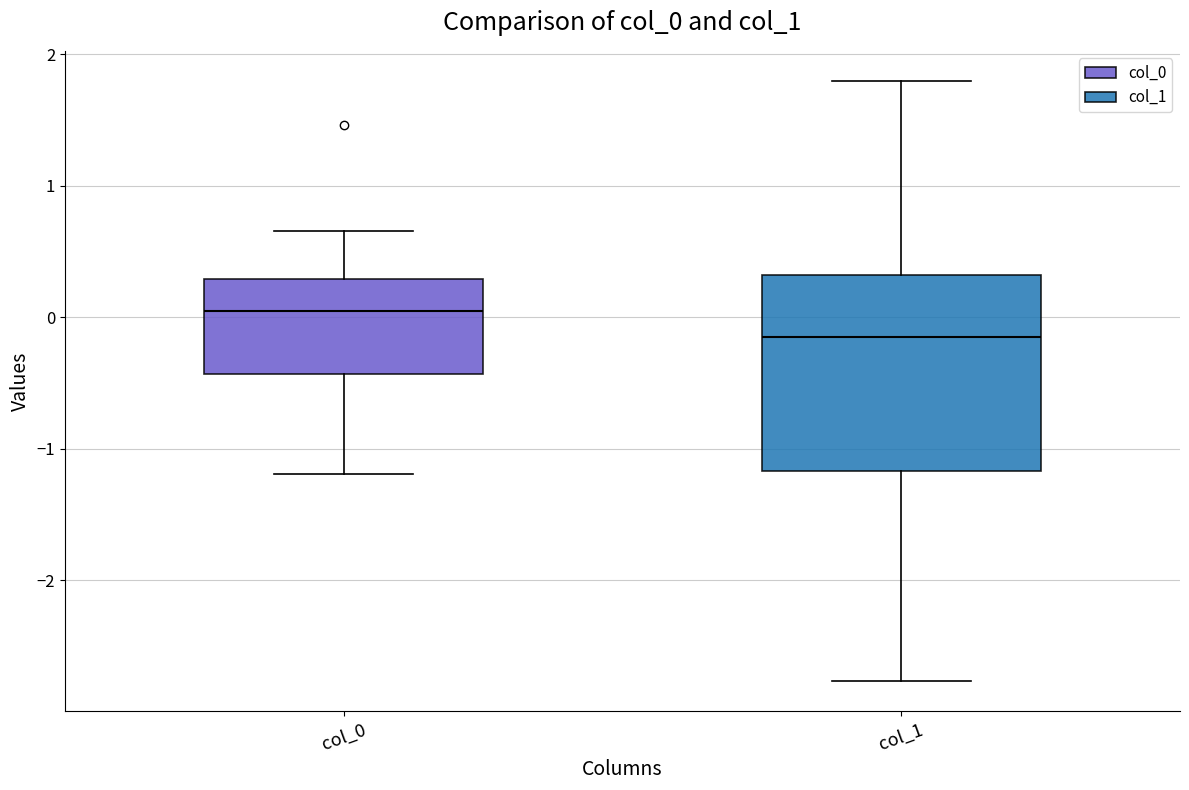

Reading left to right, read every box against the y-axis: the position of its median line, the range the box covers, and the ends of its whiskers. The values are not printed on the chart, so give them approximately, as read against the axis.

col_0: median 0.0, box -0.4 to 0.3, whiskers -1.2 to 0.7
col_1: median -0.2, box -1.2 to 0.3, whiskers -2.8 to 1.8